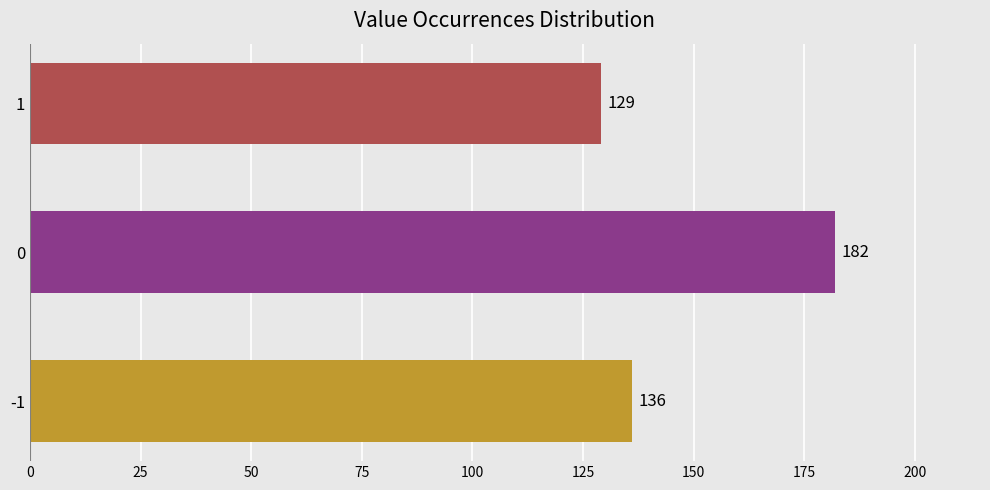

Are the bars horizontal?

Yes